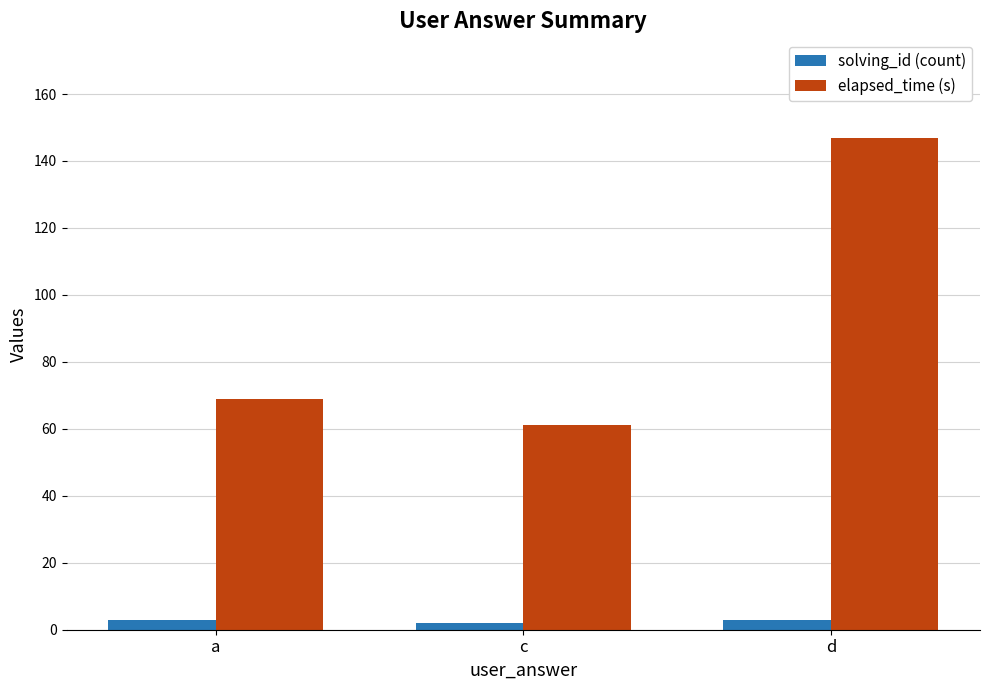

Count the number of data series in this chart.

2